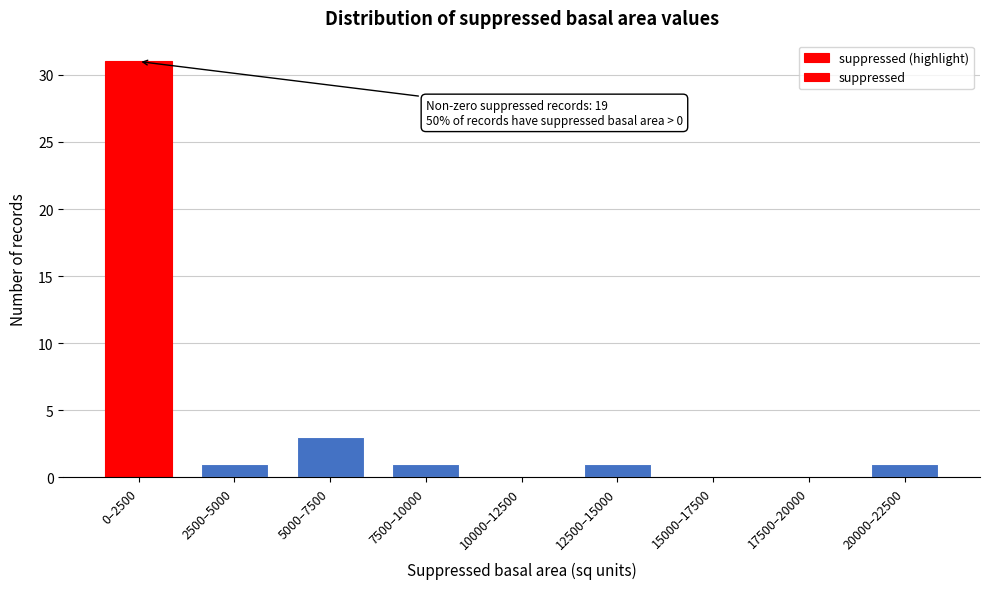

Reading left to right, extract all data points from this chart.

0–2500=31	2500–5000=1	5000–7500=3	7500–10000=1	10000–12500=0	12500–15000=1	15000–17500=0	17500–20000=0	20000–22500=1